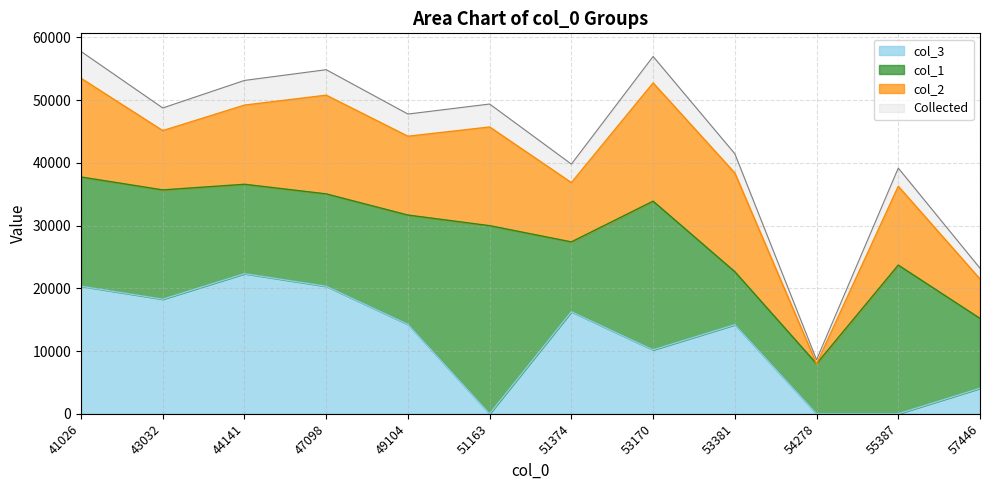

What is the maximum value for col_3?

22334.0